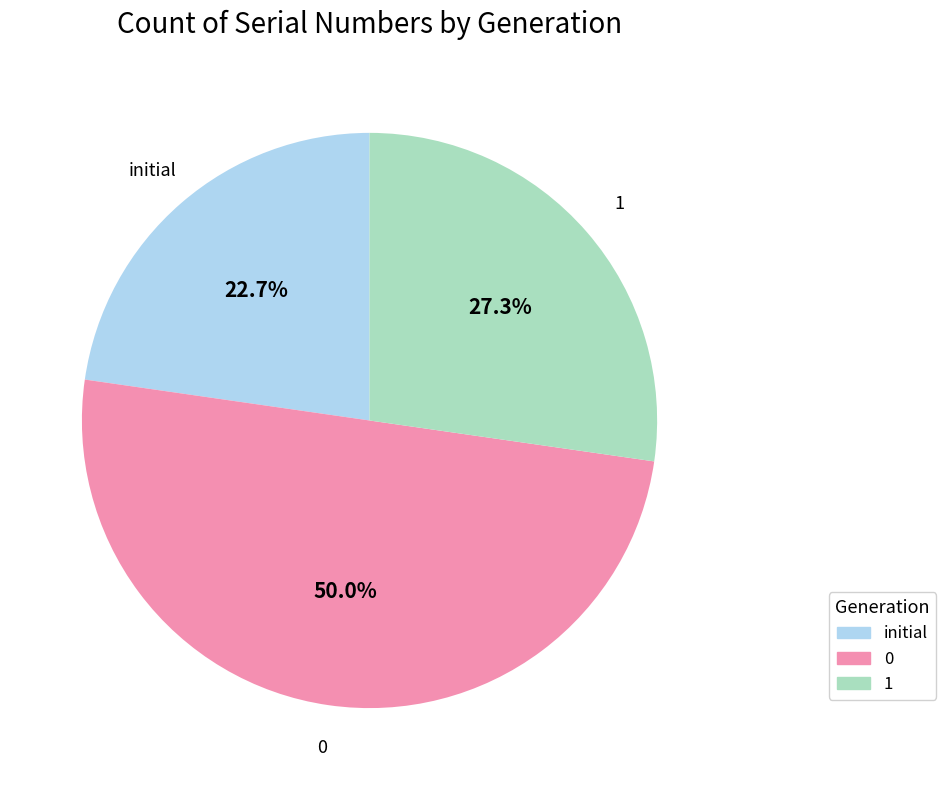

How many slices are in this pie chart?

3